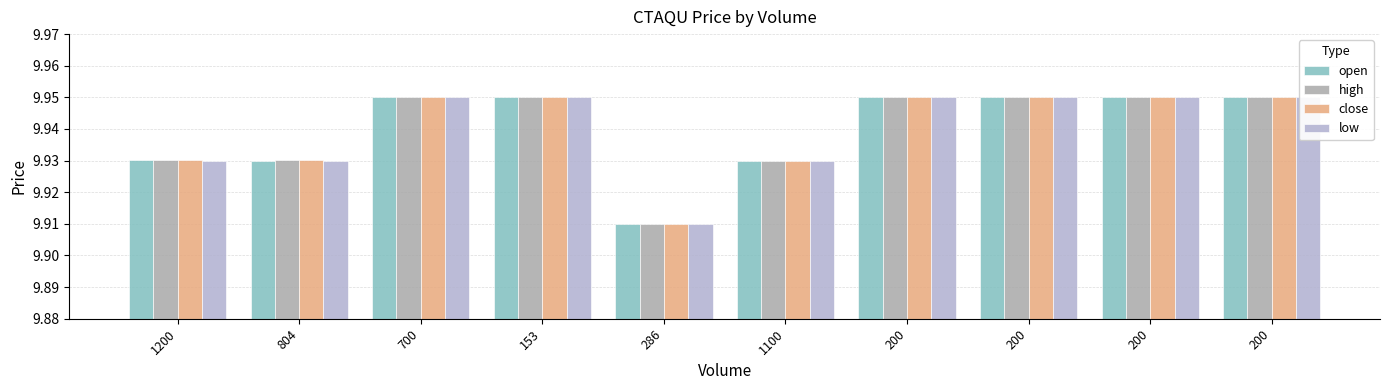

What is the total value across all series at 286?

39.6